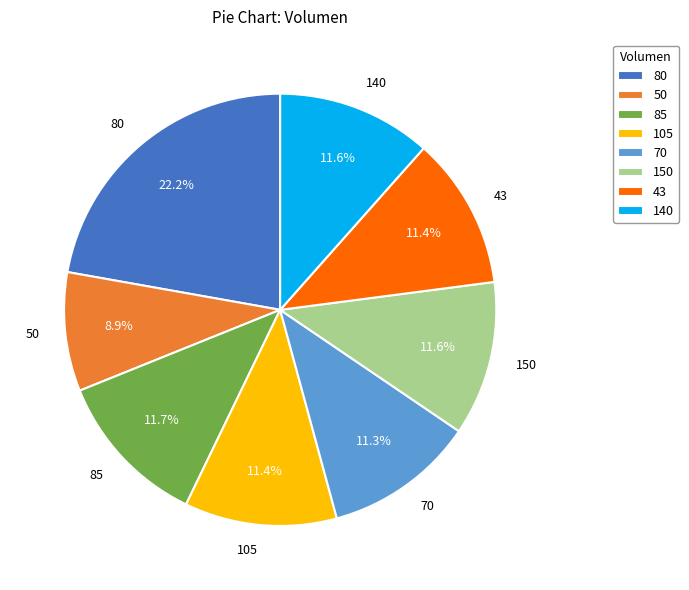

What percentage do 50 and 80 together represent?

31.1%